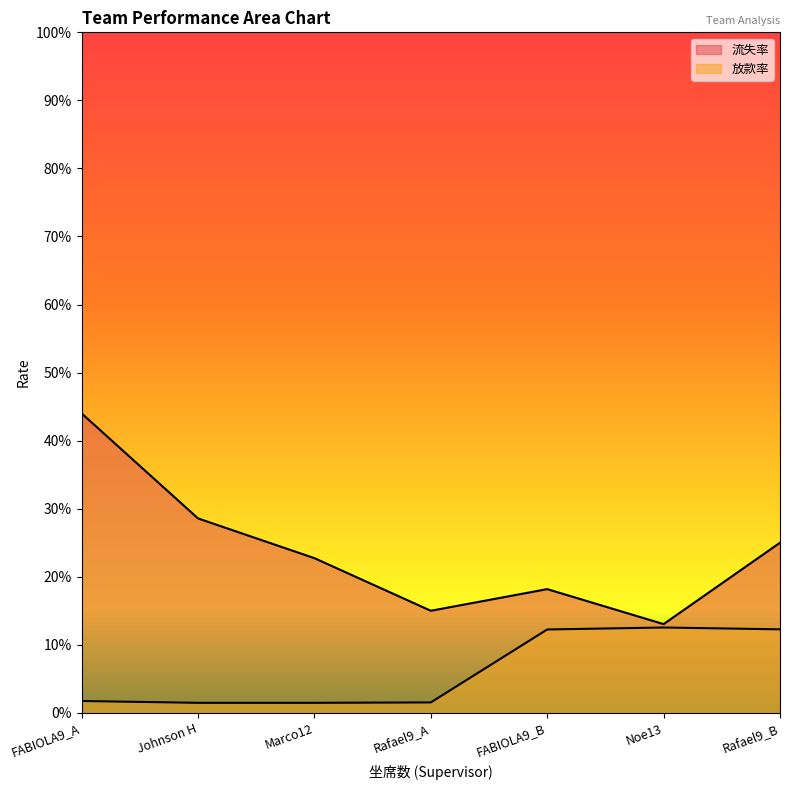

What is the label of the 6th point from the right?

Johnson H